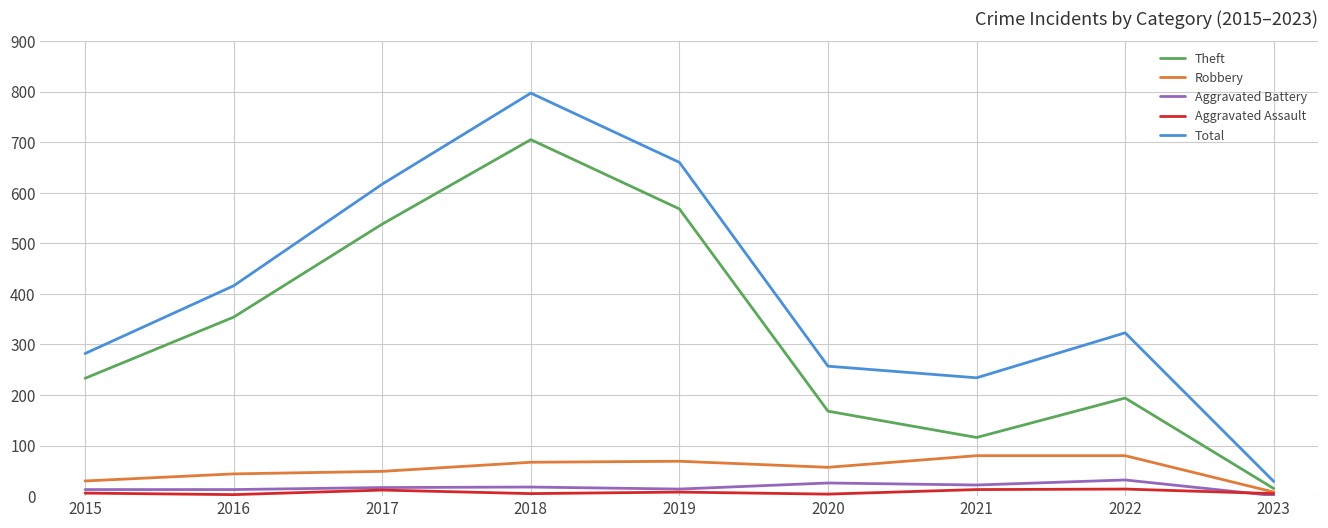

What is the highest value of the Aggravated Battery series?

32